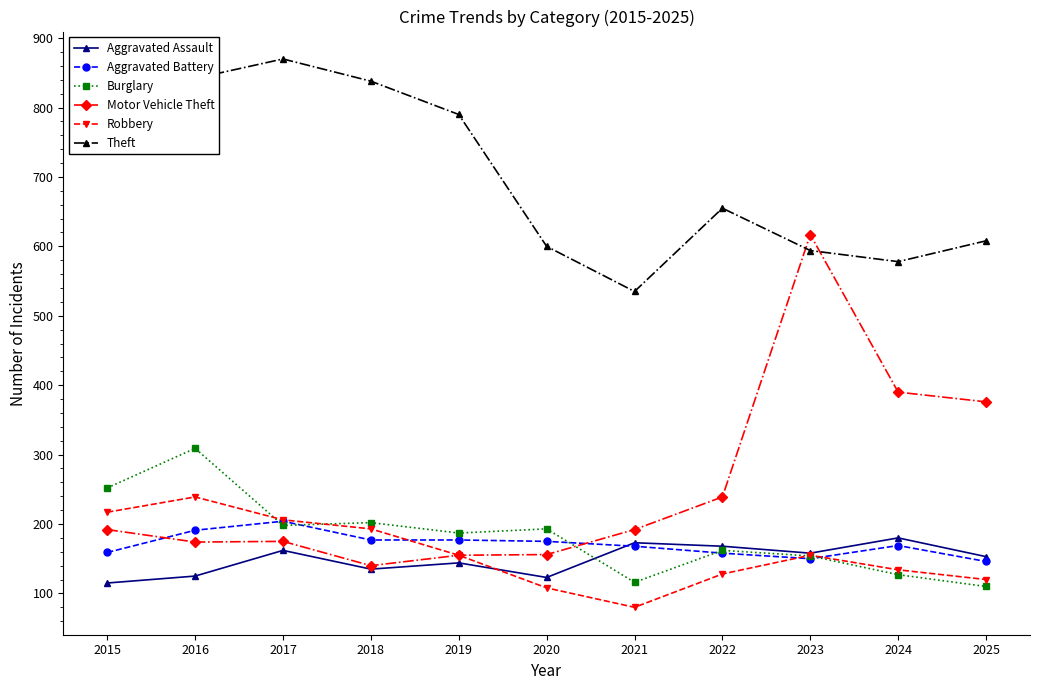

At which label does Burglary first exceed 187?

2015